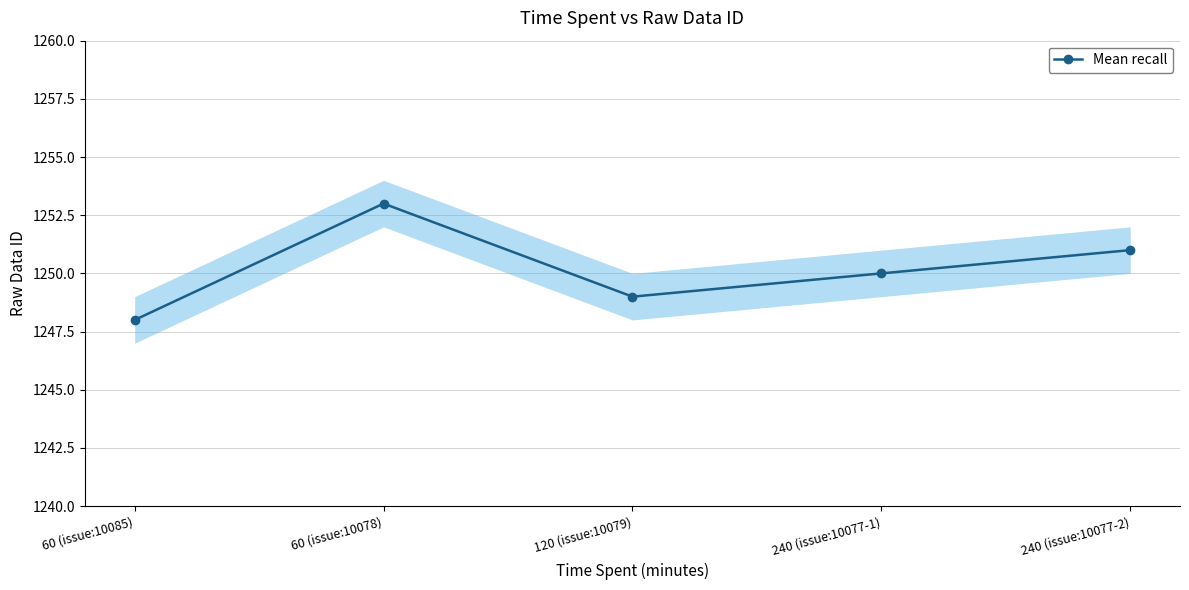

What is the sum of all values?

6251